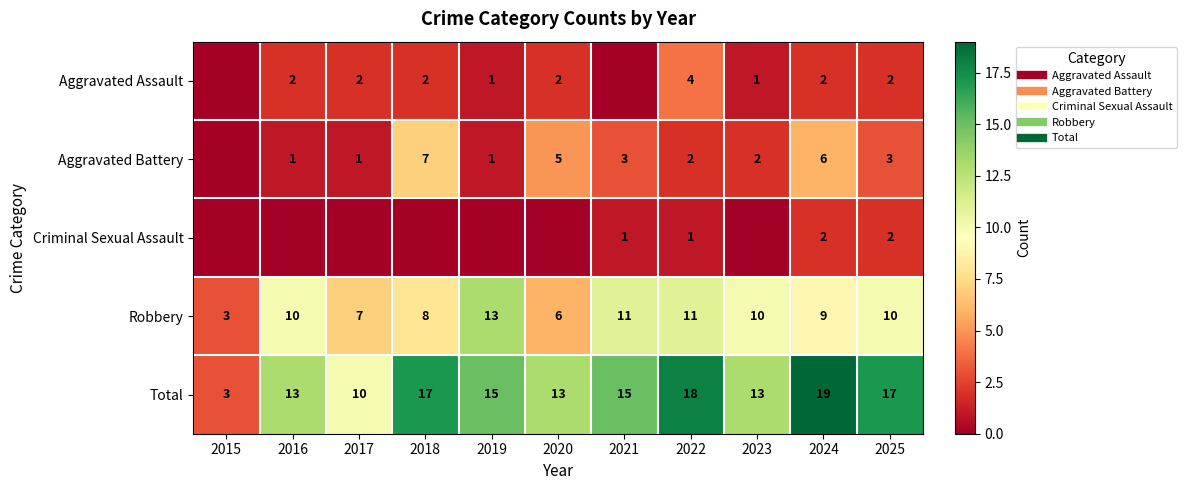

The Aggravated Assault series shows 3 at 2024. True or false?

False